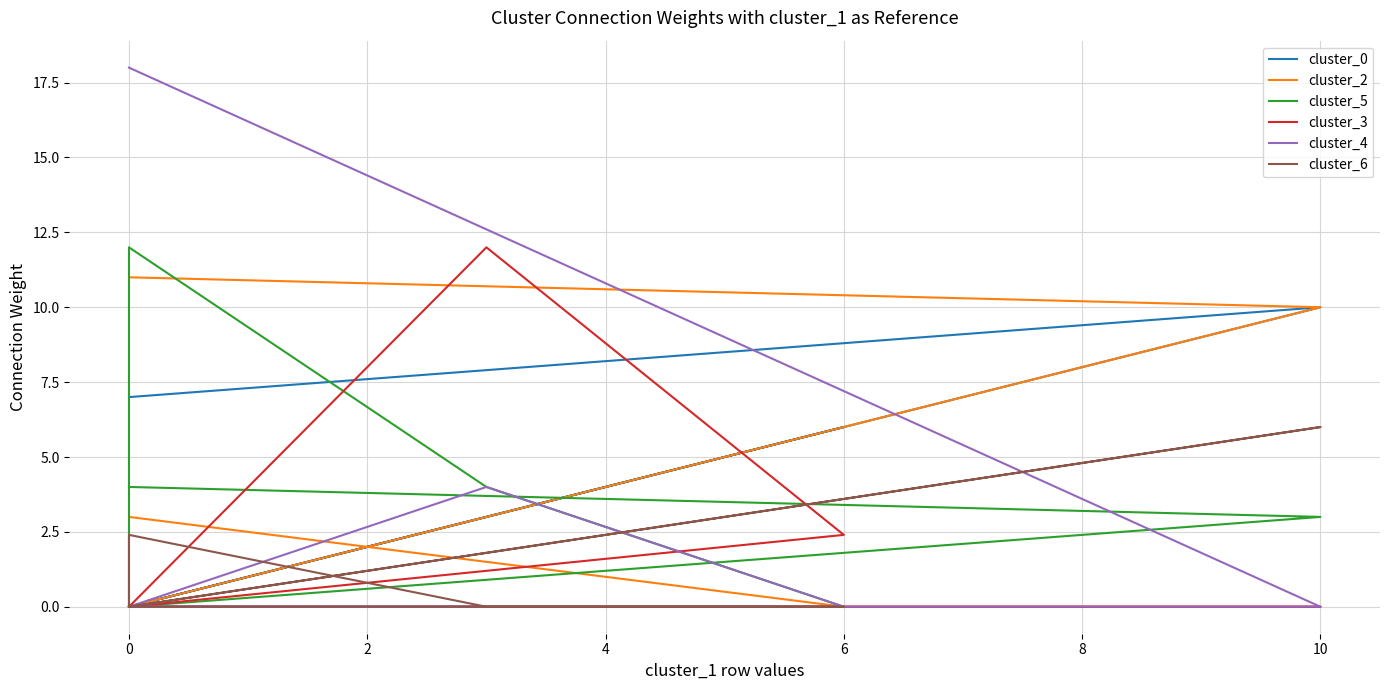

Where is the first local minimum for cluster_6?

2